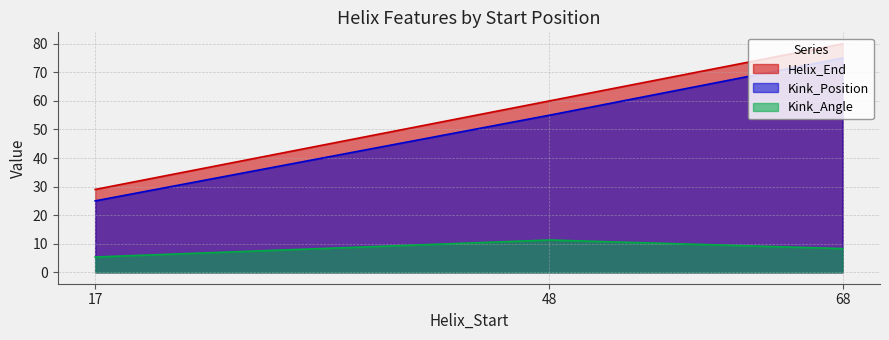

The value of Kink_Position at 17 is 11.1. True or false?

False